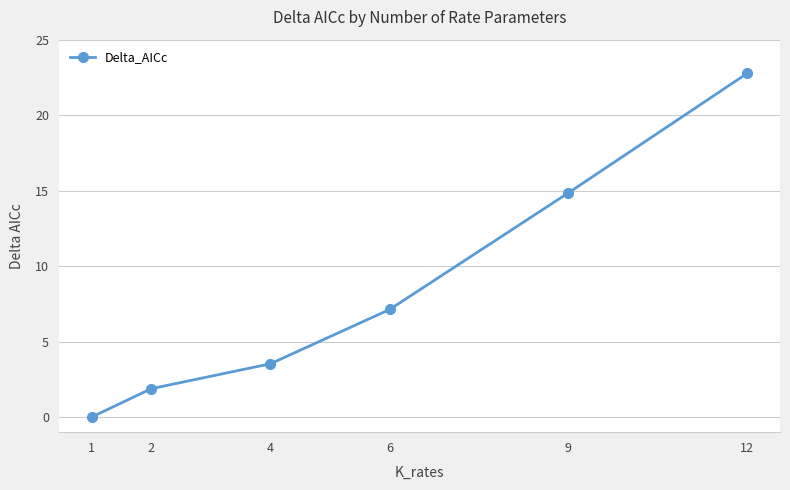

Reading right to left, list all the values displayed in this chart.

22.8	14.9	7.1	3.5	1.9	0.0